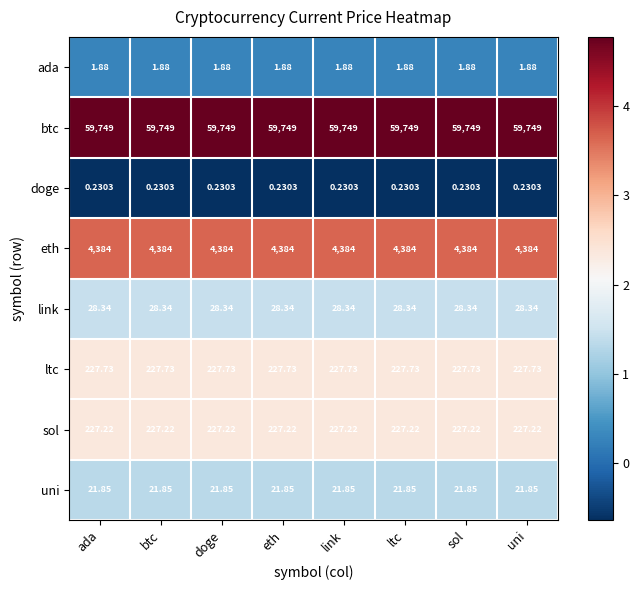

Which series has the largest total across all categories?

btc